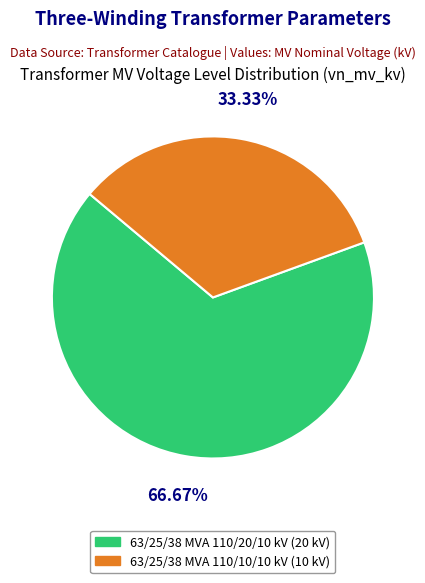

Does 63/25/38 MVA 110/20/10 kV account for over 50% of the chart?

Yes